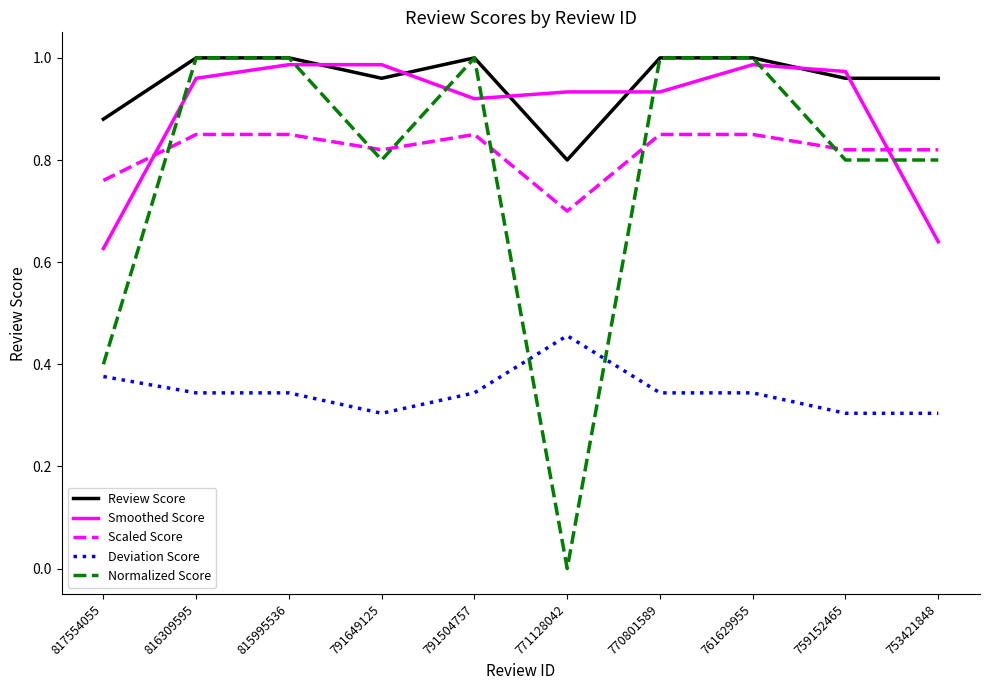

Is the value of Normalized Score at 759152465 greater than the value of Deviation Score at 815995536?

Yes